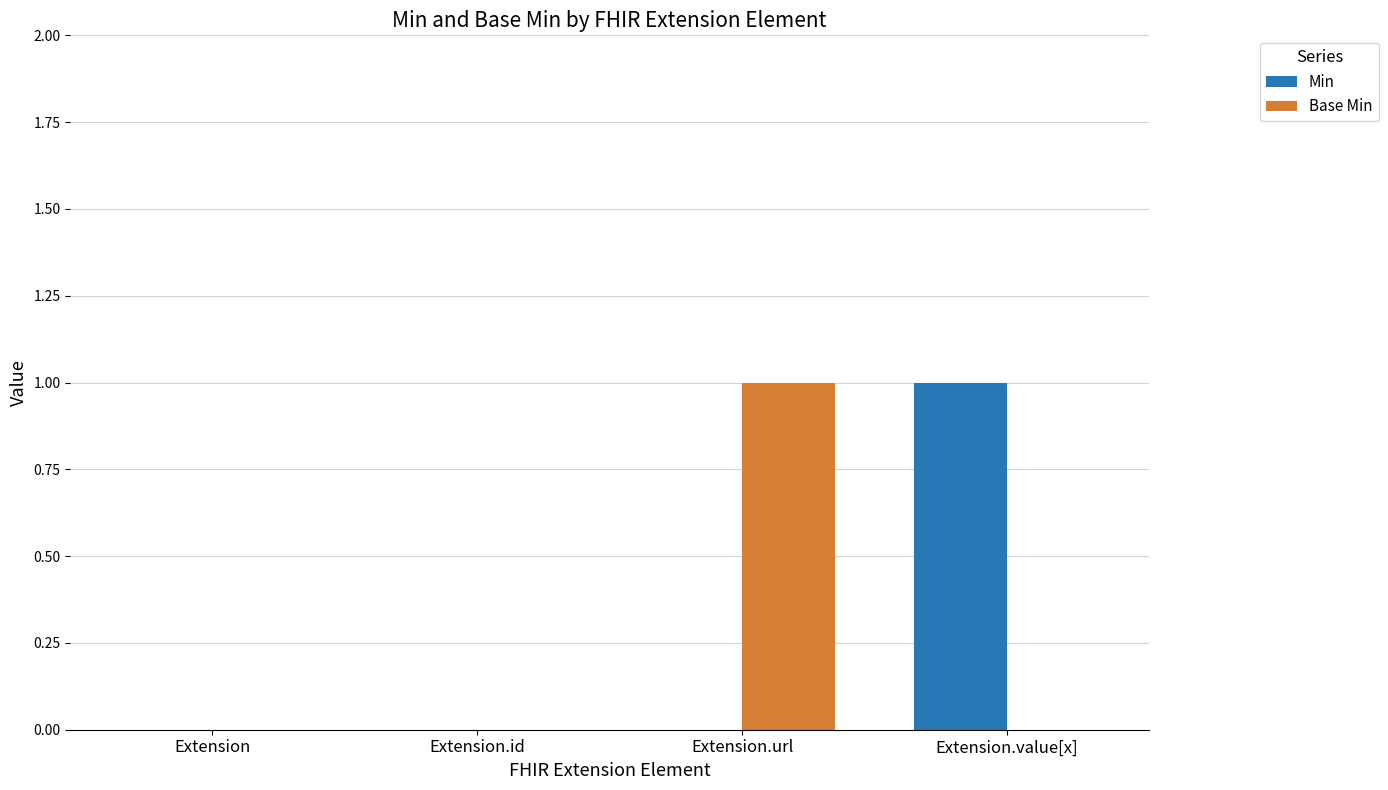

Is the value of Min at Extension.id greater than the value of Base Min at Extension.url?

No